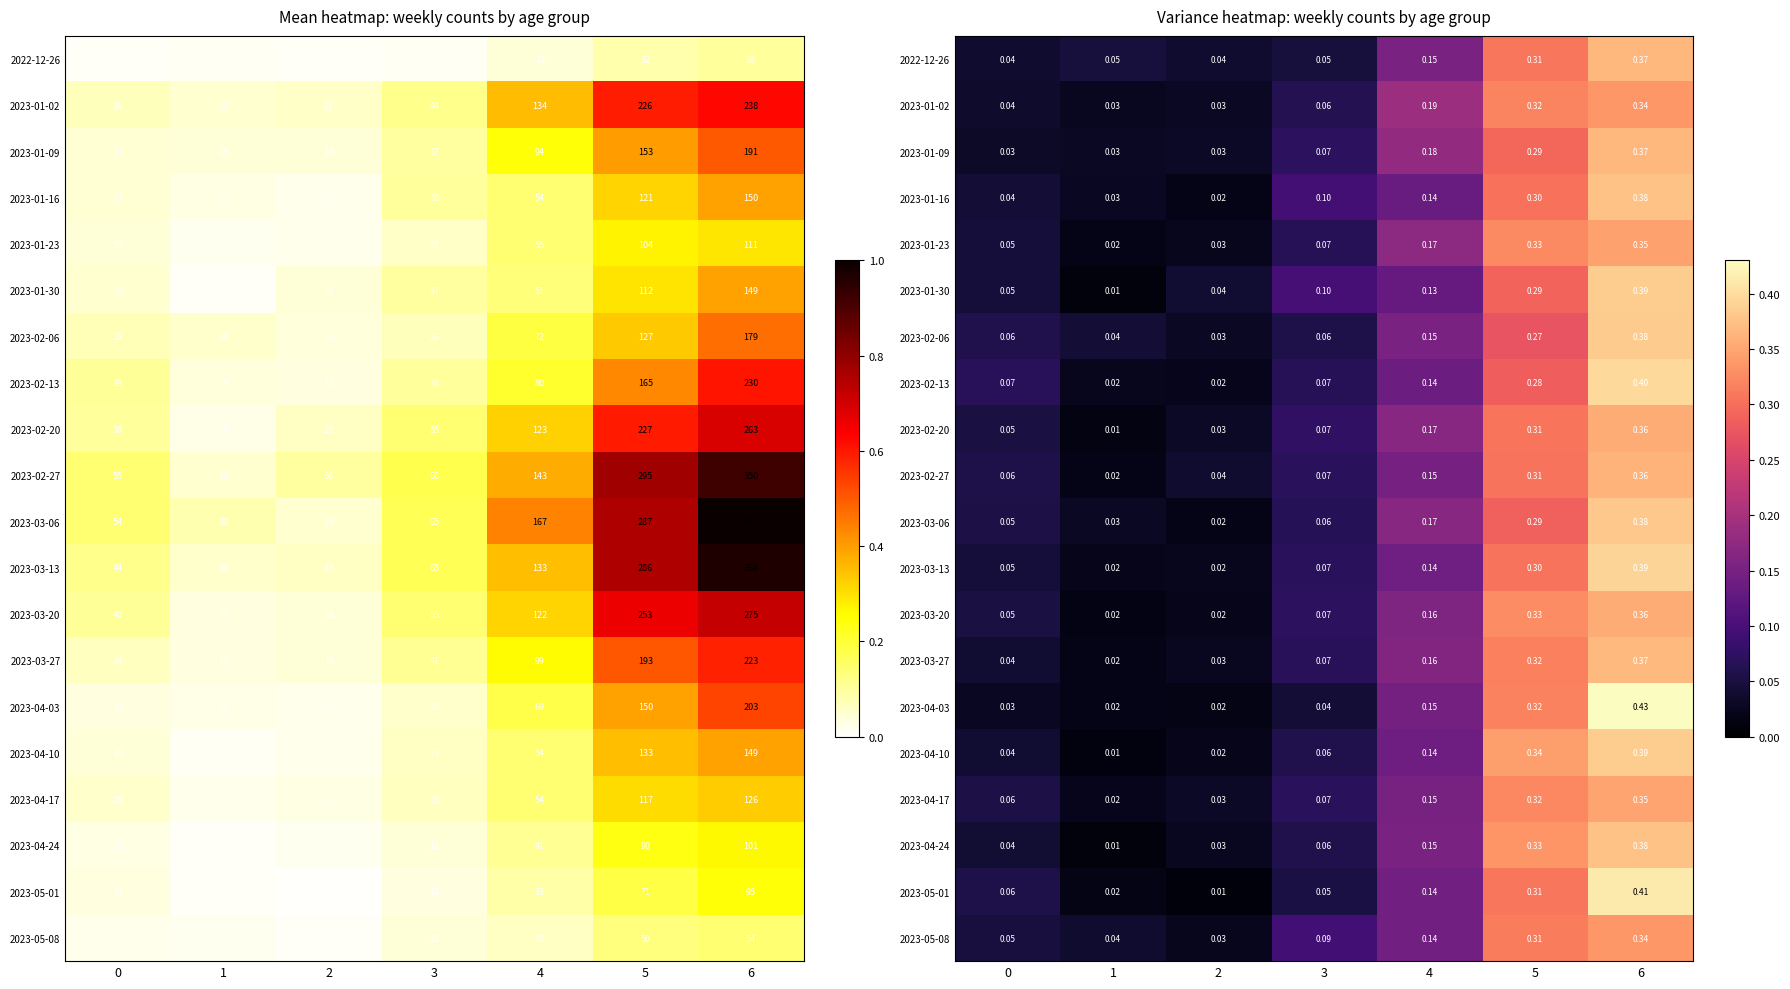

What is the maximum value for 2023-01-23?

0.3